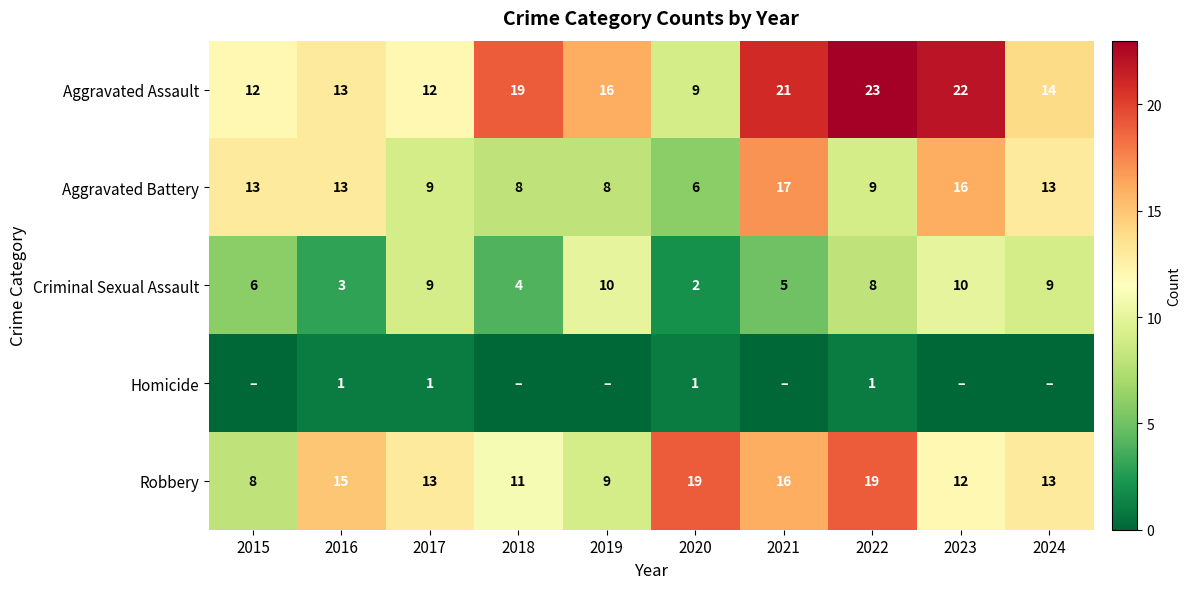

What is the approximate value of Aggravated Battery at 2015?

13